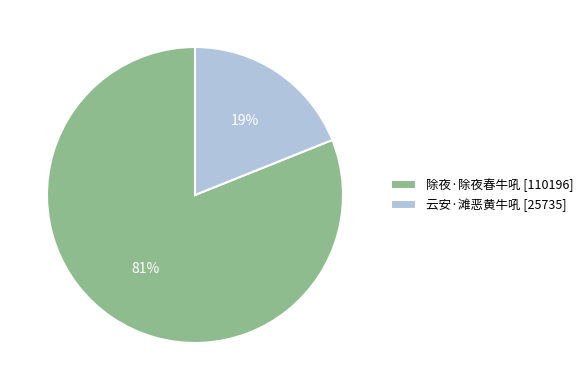

Is 云安·滩恶黄牛吼 [25735] the majority of the pie?

No